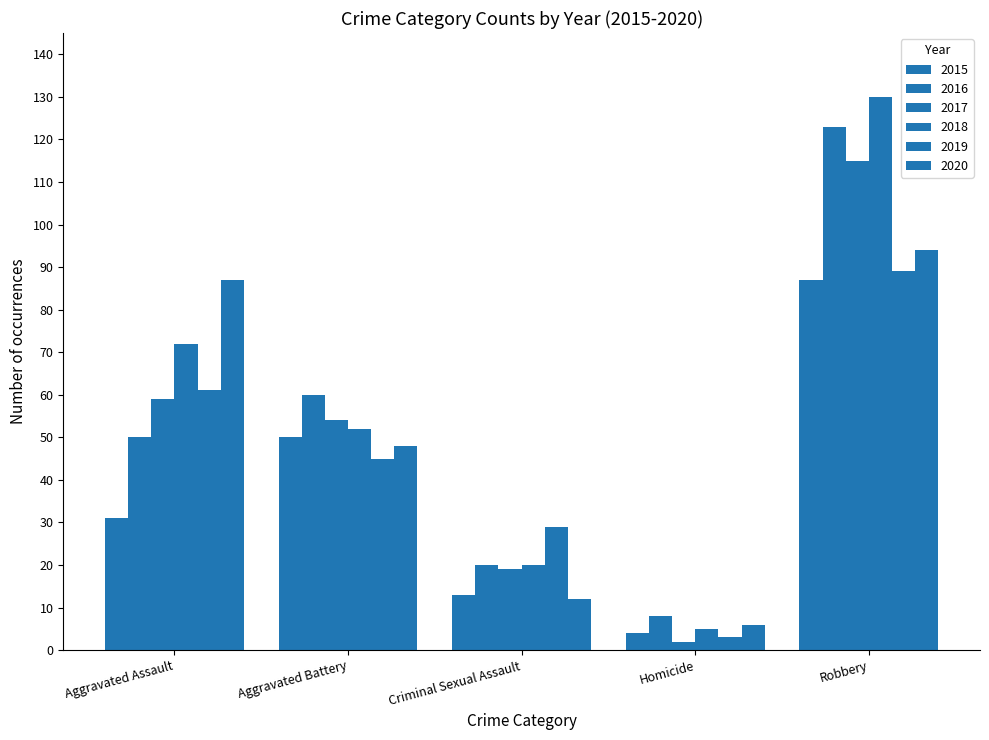

At which category is the sum across all series the highest?

Robbery